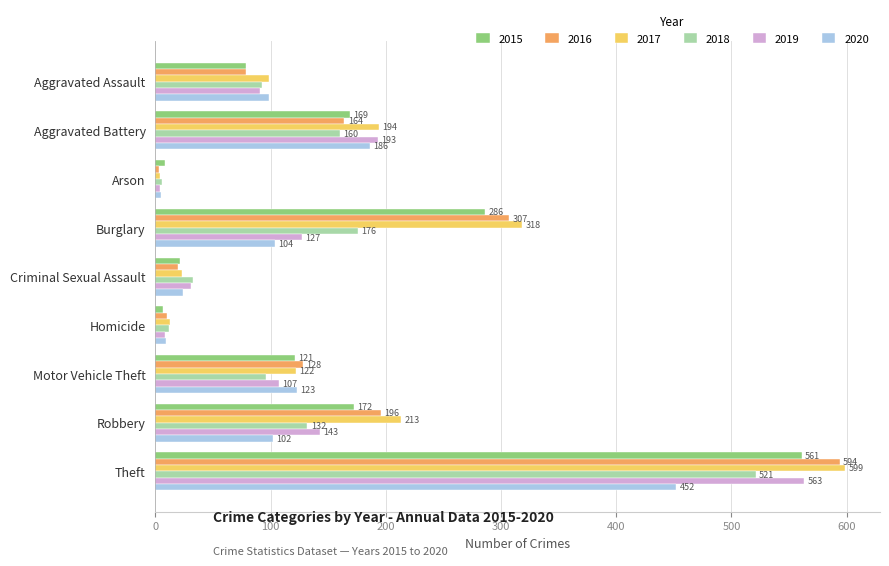

What is the difference between the 2016 values at Aggravated Assault and Robbery?

117